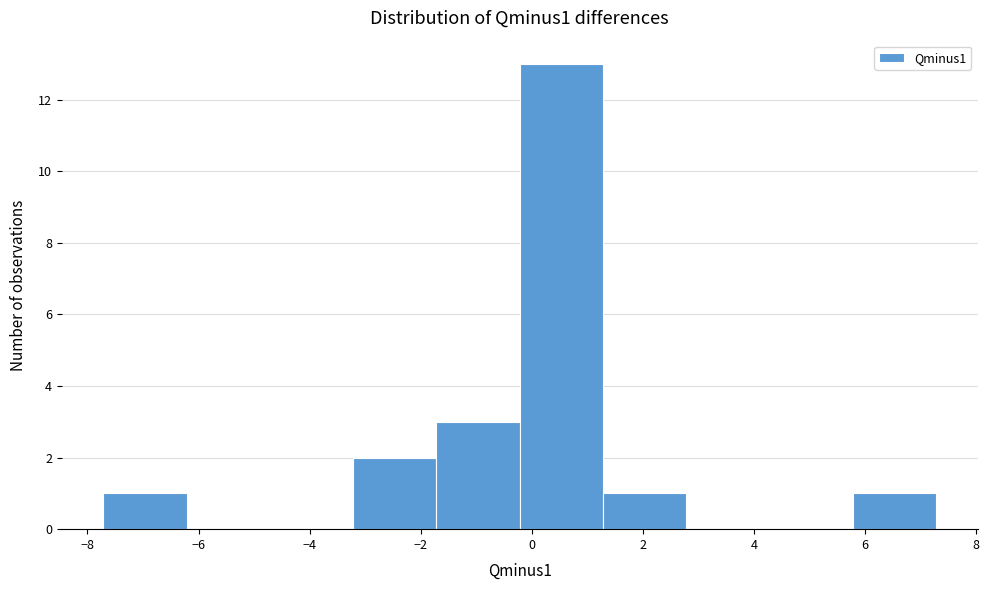

Which range on the x-axis has the tallest bar?

-0.2 to 1.2